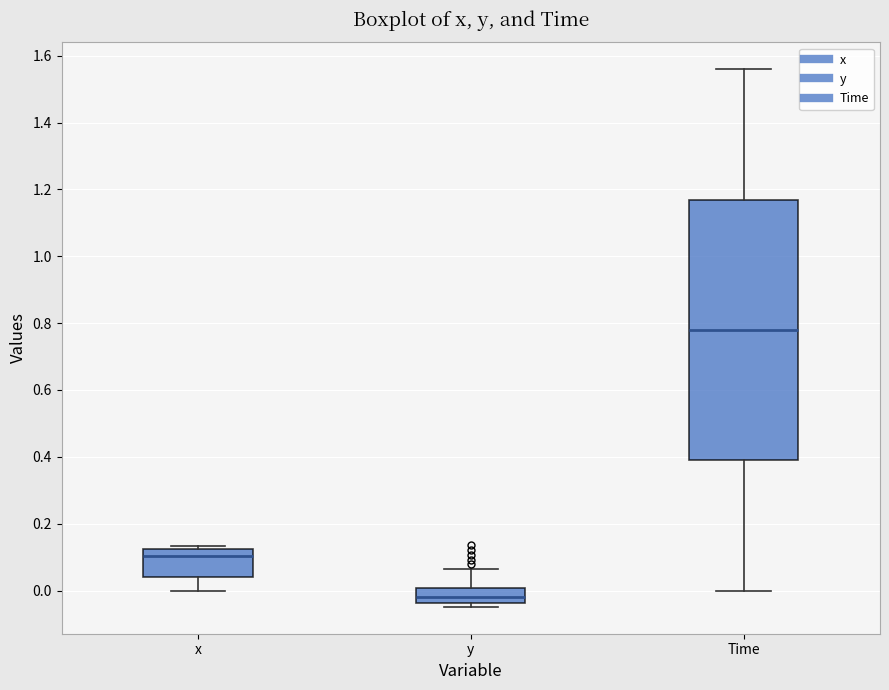

Reading left to right, transcribe this box plot: for each box, give where its median line is, the range the box spans, and where its two whiskers end, as read against the y-axis. The values are not printed on the chart, so give them approximately, as read against the axis.

x: median 0.10, box 0.04 to 0.12, whiskers 0.00 to 0.14
y: median -0.02, box -0.04 to 0.00, whiskers -0.04 (just below the box's lower edge) to 0.06
Time: median 0.78, box 0.40 to 1.18, whiskers 0.00 to 1.56